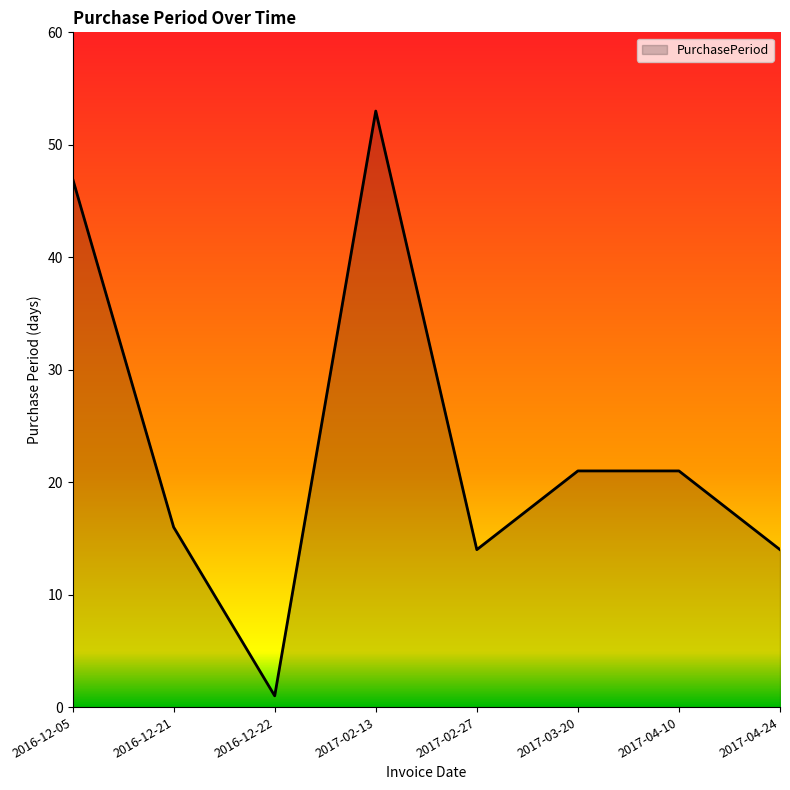

What is the approximate value at 2017-03-20?

21